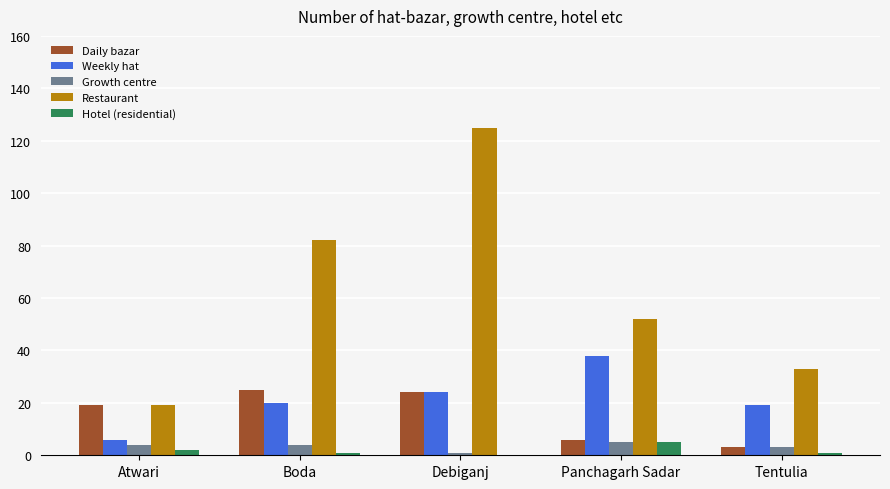

Are the bars grouped side by side (vs. stacked)?

Yes